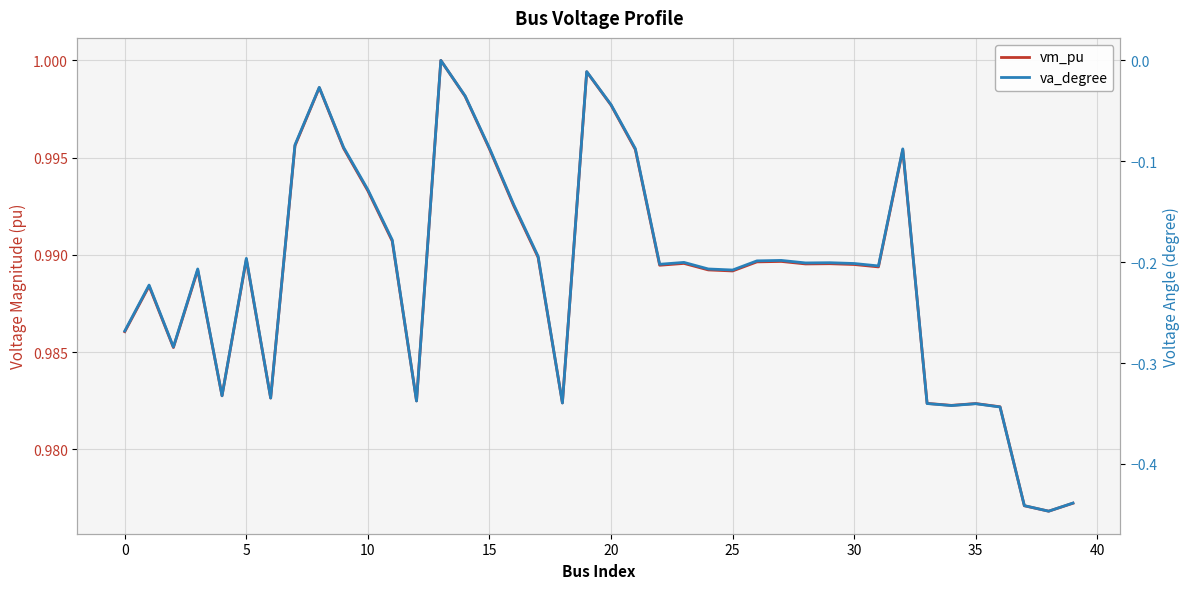

What is the sum of the vm_pu values at 38 and 23?

2.0